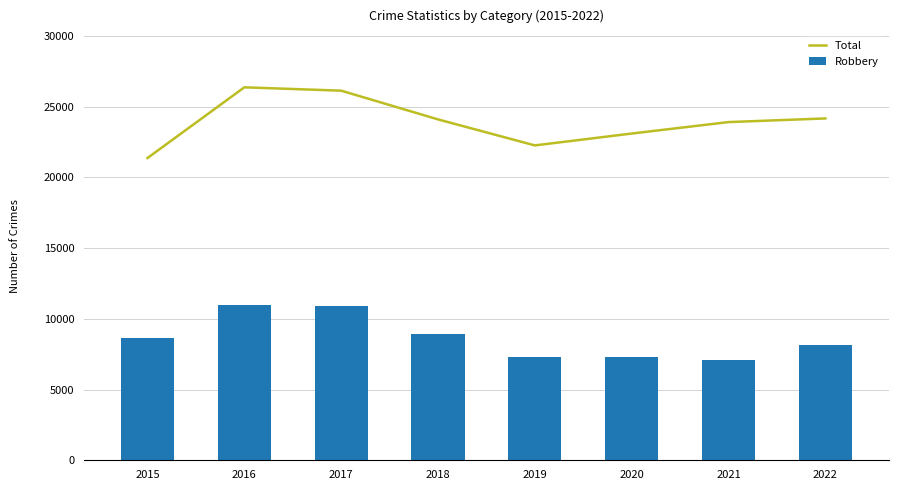

Rank the series by their maximum value, from lowest to highest.

Robbery, Total